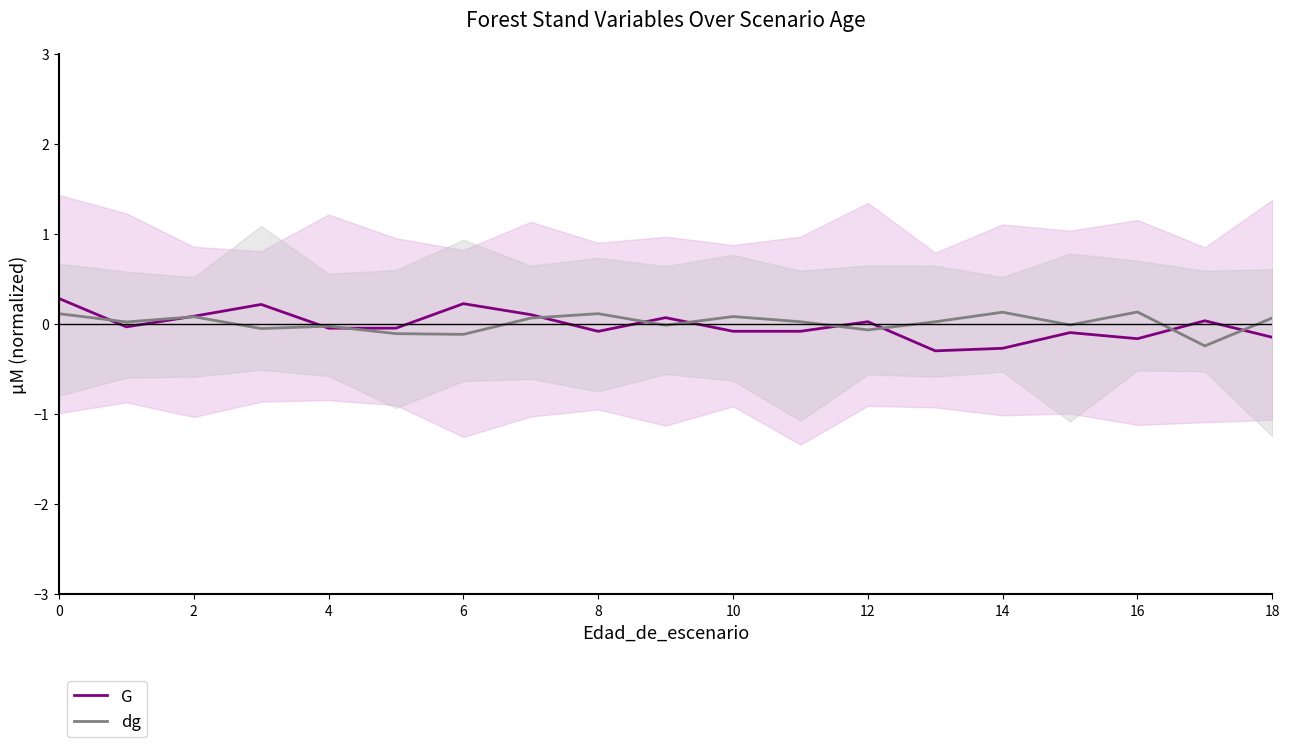

What is the difference between the second highest and second lowest values in the dg series?

0.2